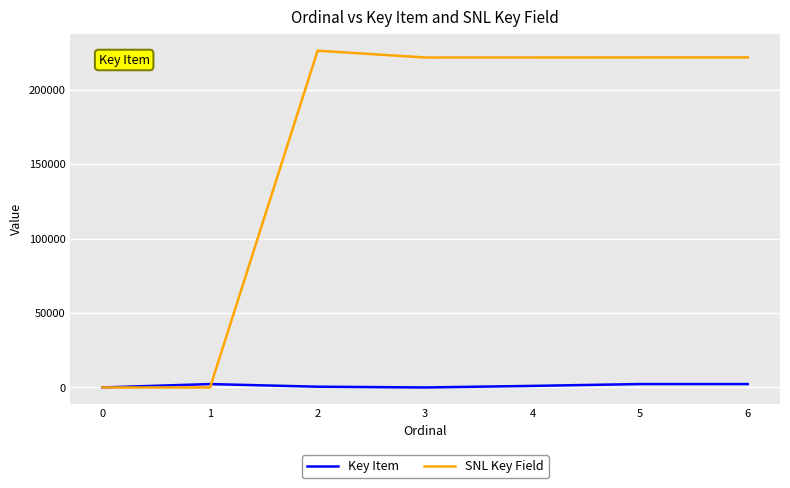

Rank the series by their average value, from lowest to highest.

Key Item, SNL Key Field